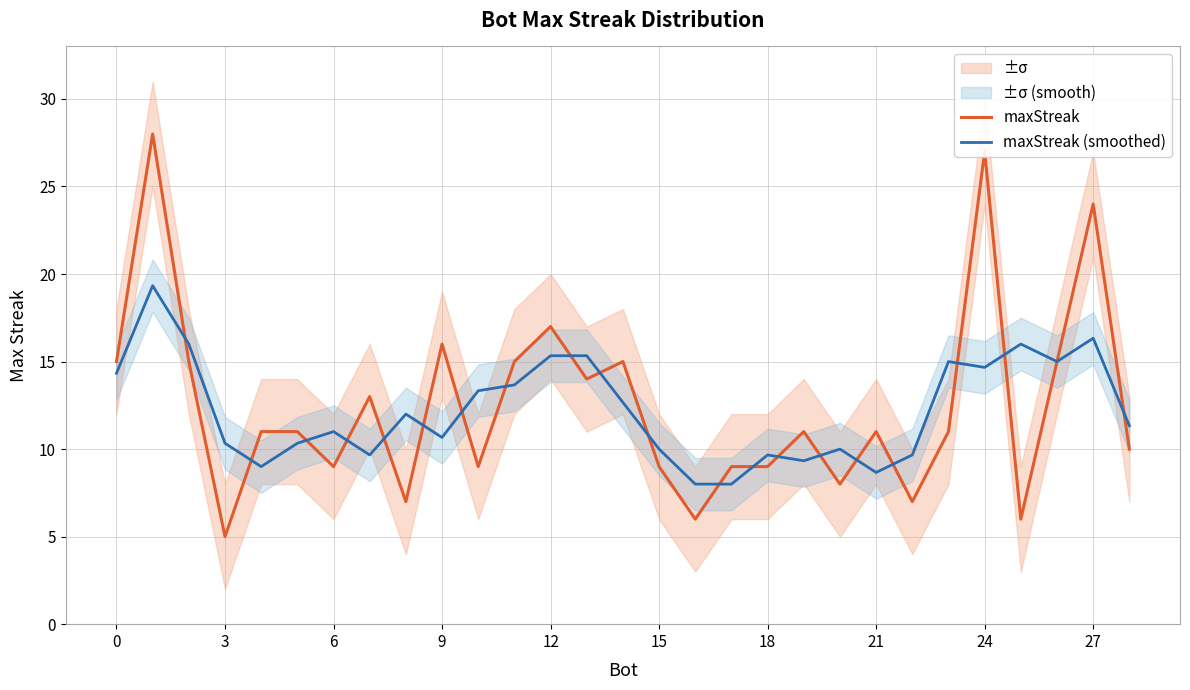

The maxStreak series shows 9.0 at 15. True or false?

True